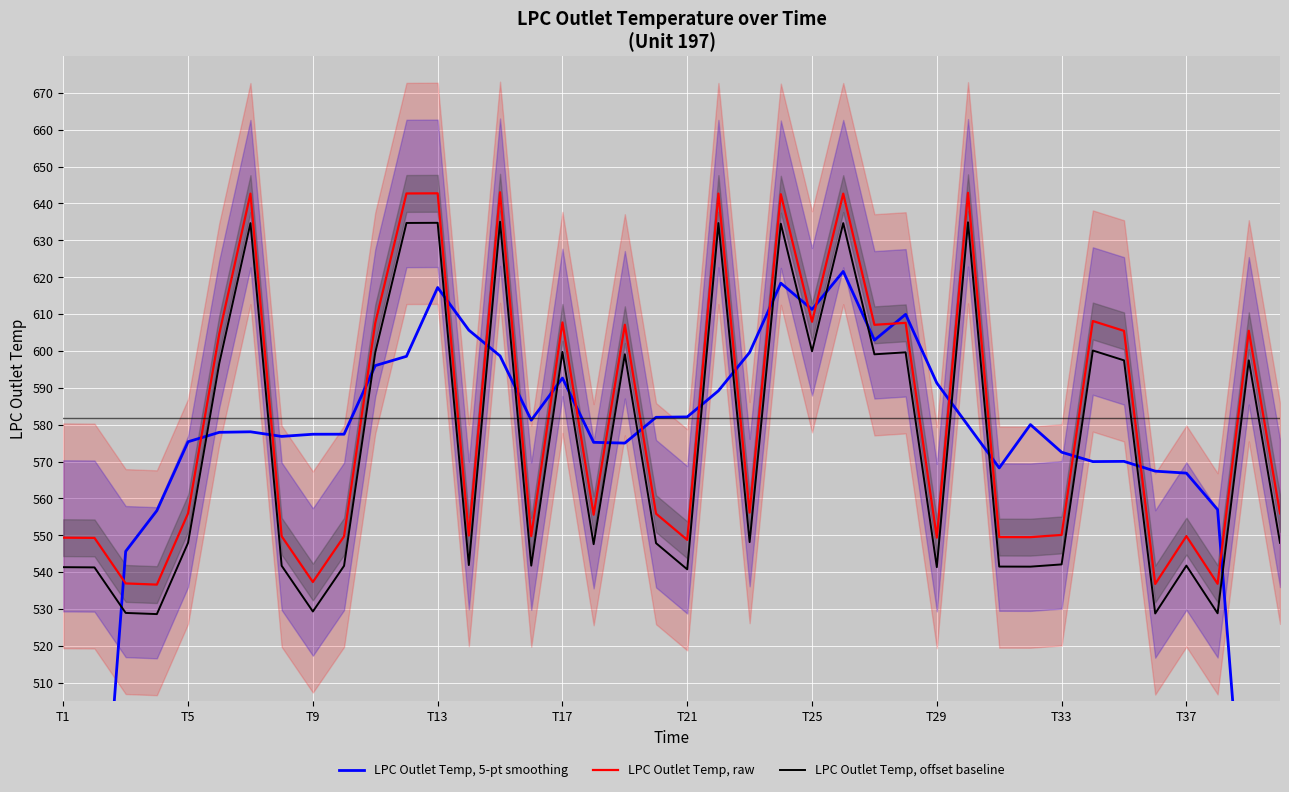

True or false: LPC Outlet Temp, raw and LPC Outlet Temp, offset baseline cross at least once.

False